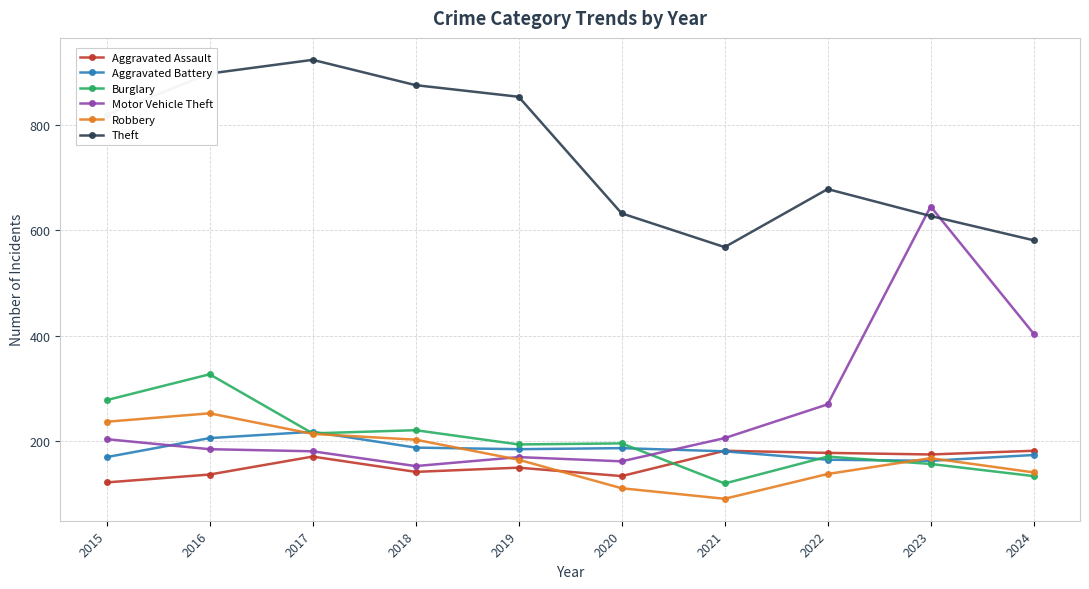

Which category has the highest value in the Theft series?

2017